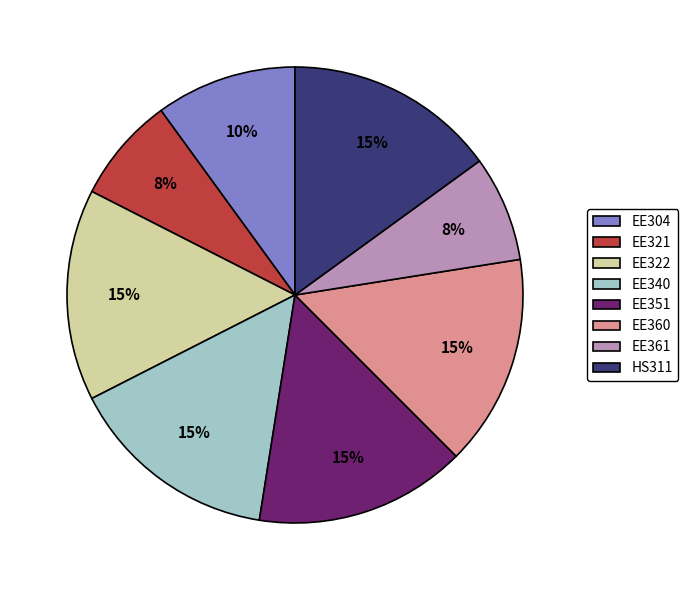

Count the number of slices in the pie.

8